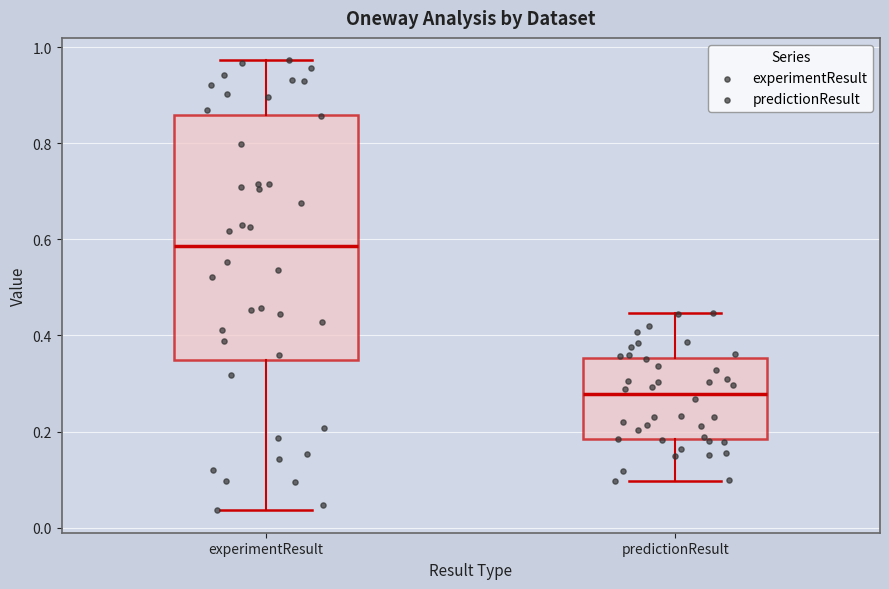

Where does the lower whisker of the box for predictionResult end on the y-axis? The values are not printed on the chart, so give them approximately, as read against the axis.

0.10